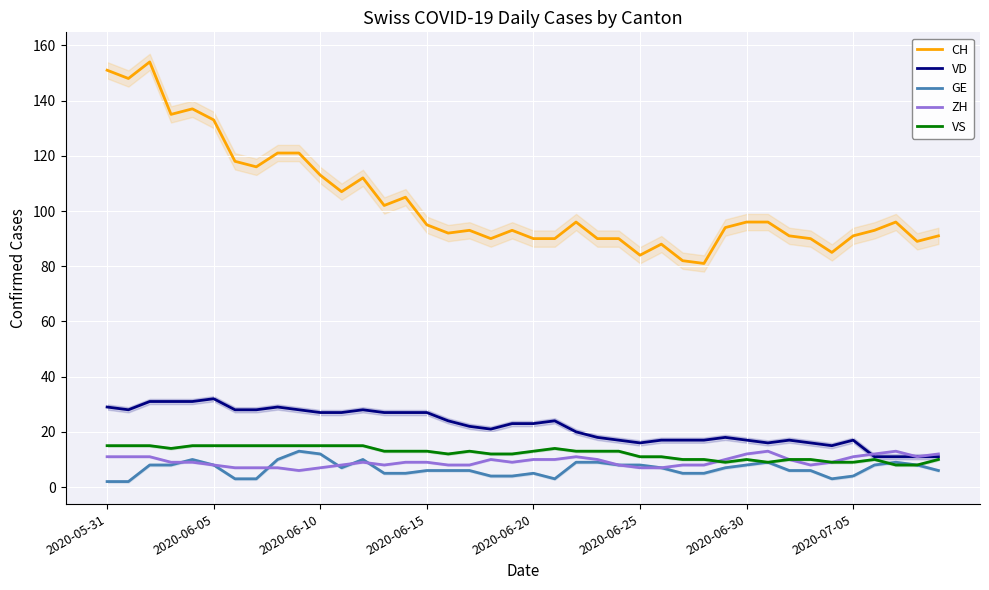

In GE, how many points are lower than both neighbors (excluding endpoints)?

3